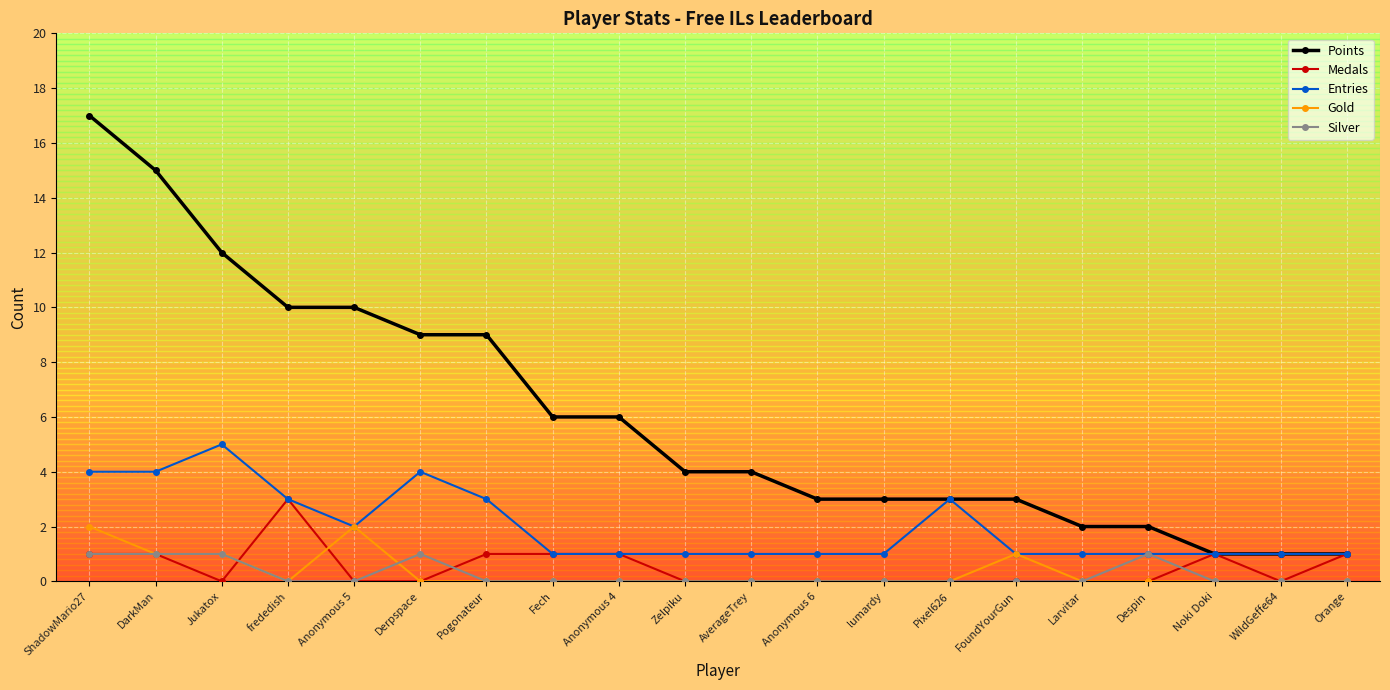

Count the number of data series in this chart.

5